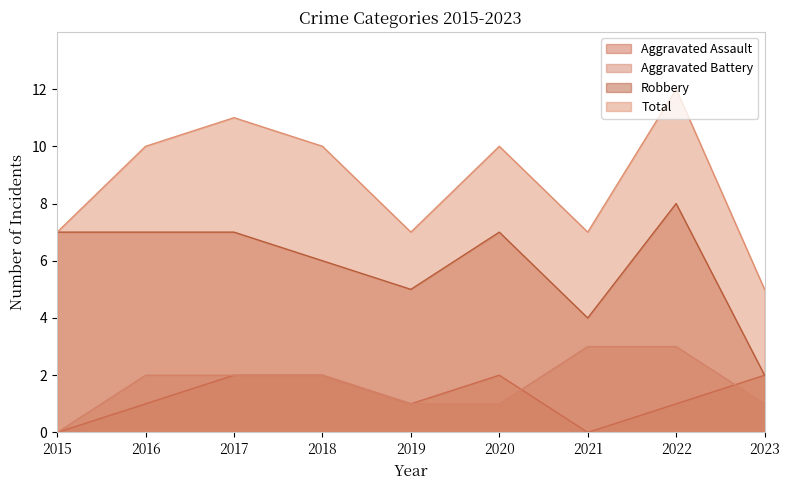

What is the total value across all series at 2023?

10